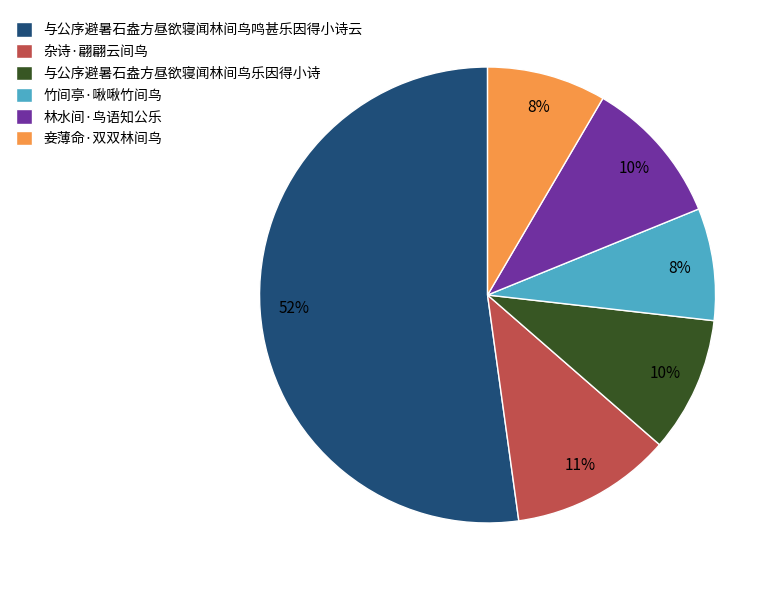

True or false: 与公序避暑石盎方昼欲寝闻林间鸟乐因得小诗 accounts for 19% of the total.

False